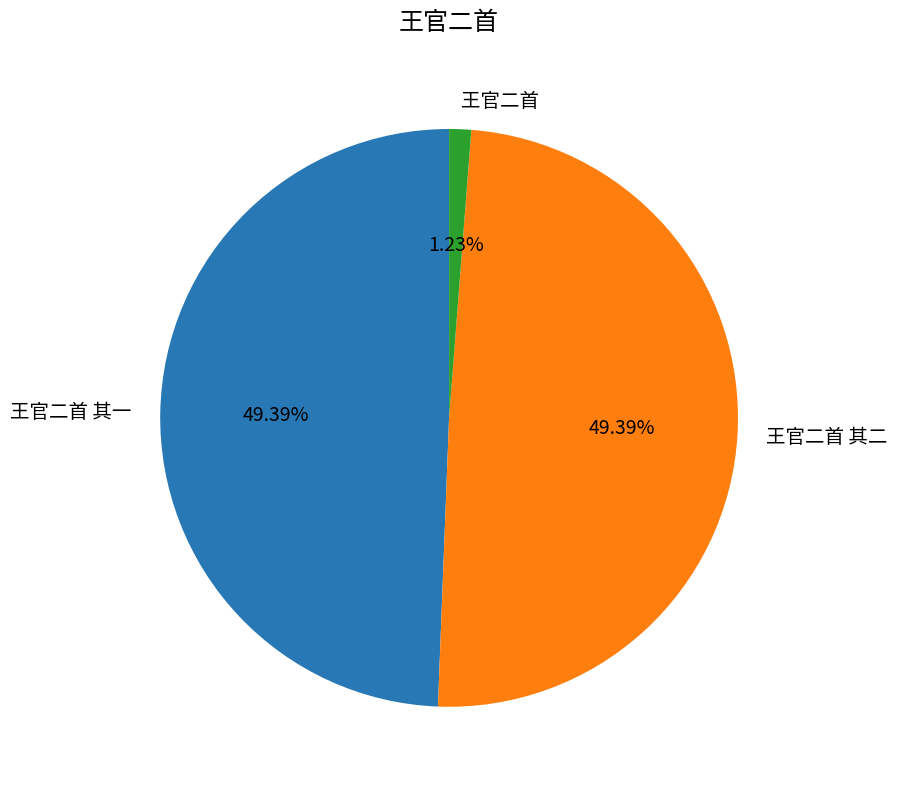

How much of the chart is everything except 王官二首?

98.8%